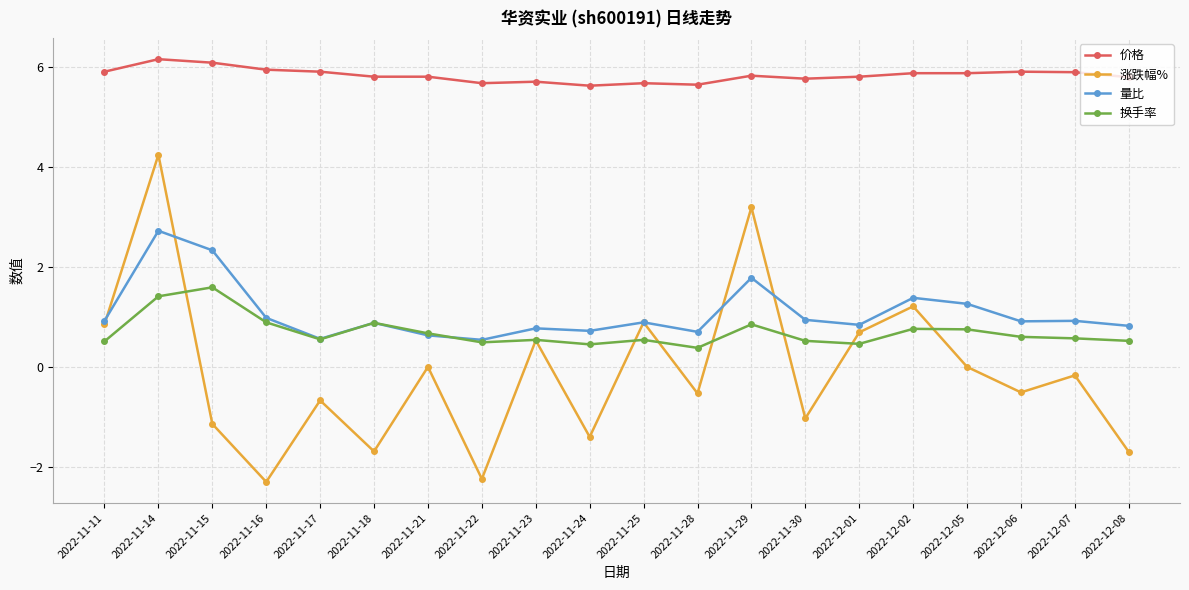

Where is the first local maximum for 换手率?

2022-11-15